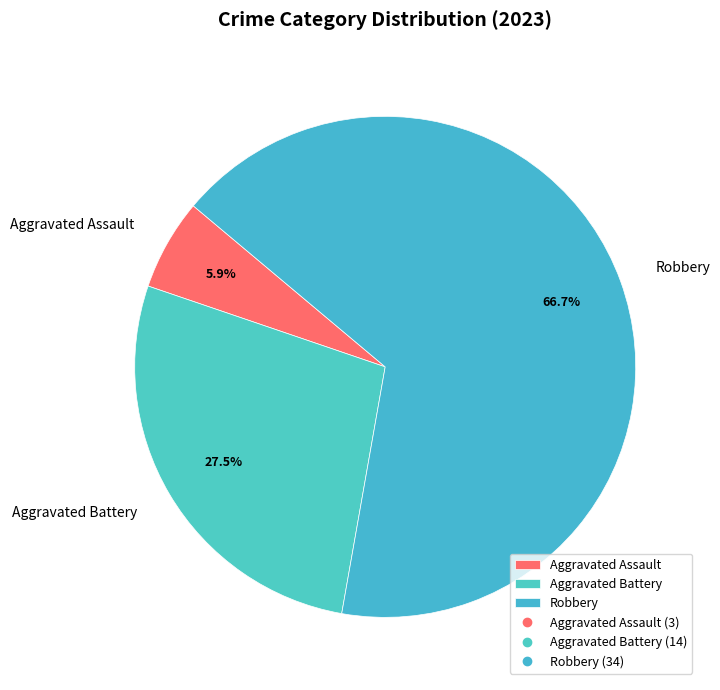

To the nearest percent, what is the combined percentage of Robbery and Aggravated Battery?

94%